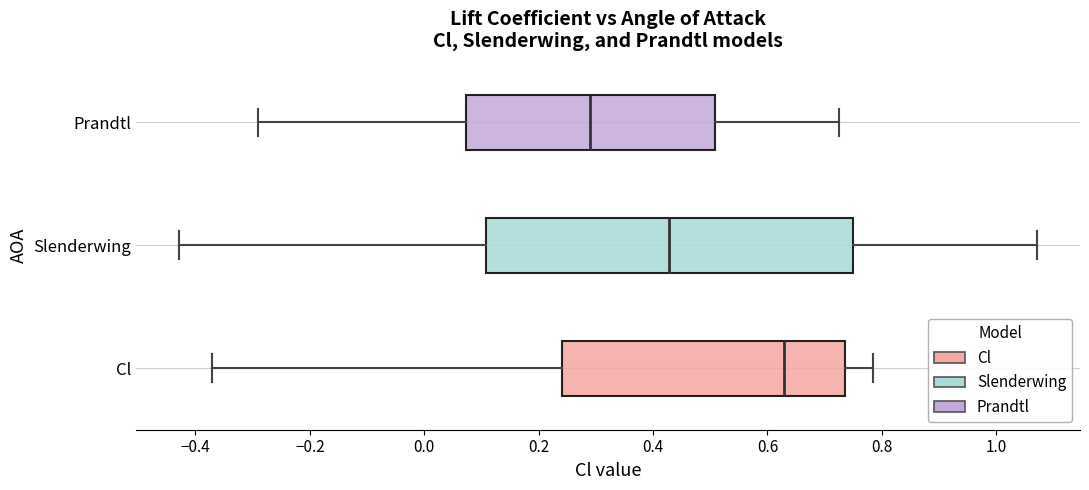

Where does the median line of the box for Prandtl sit on the x-axis? The values are not printed on the chart, so give them approximately, as read against the axis.

0.30